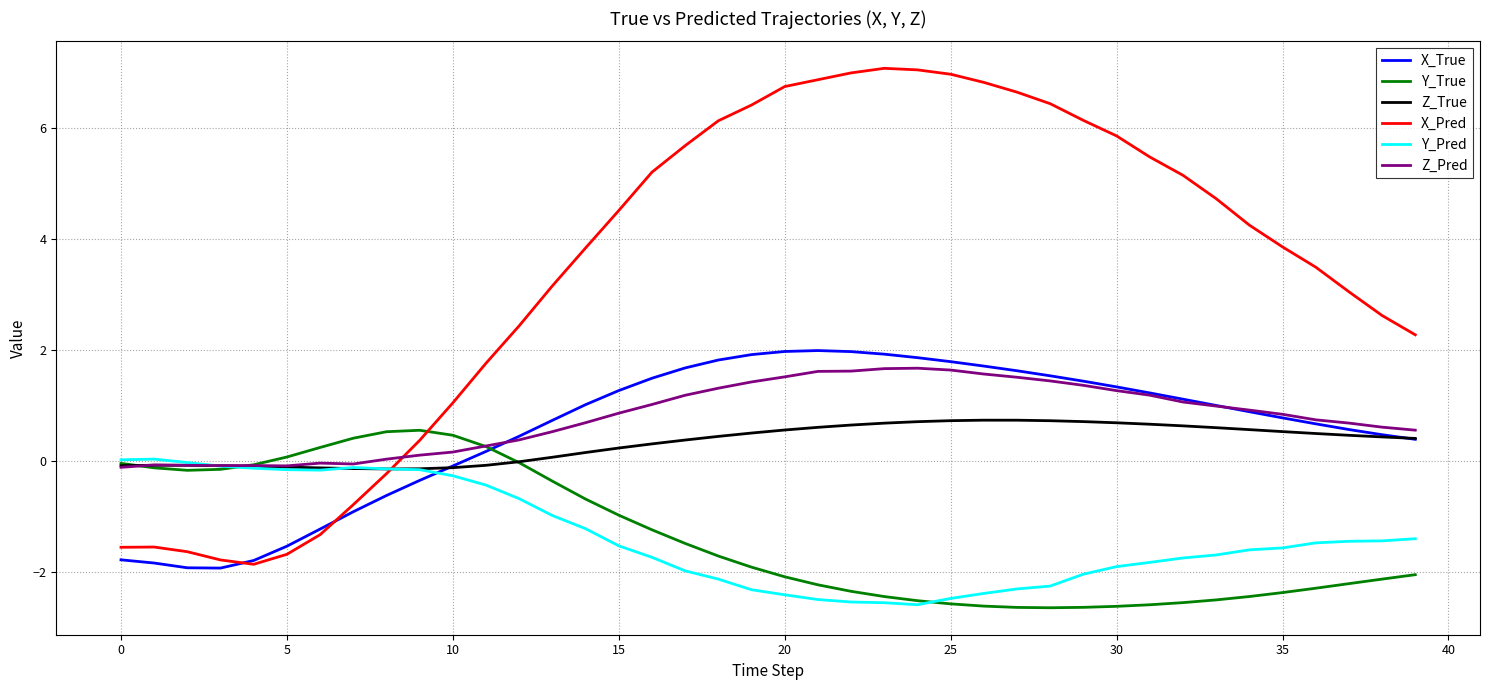

How many intersections are there between Z_Pred and X_Pred?

1